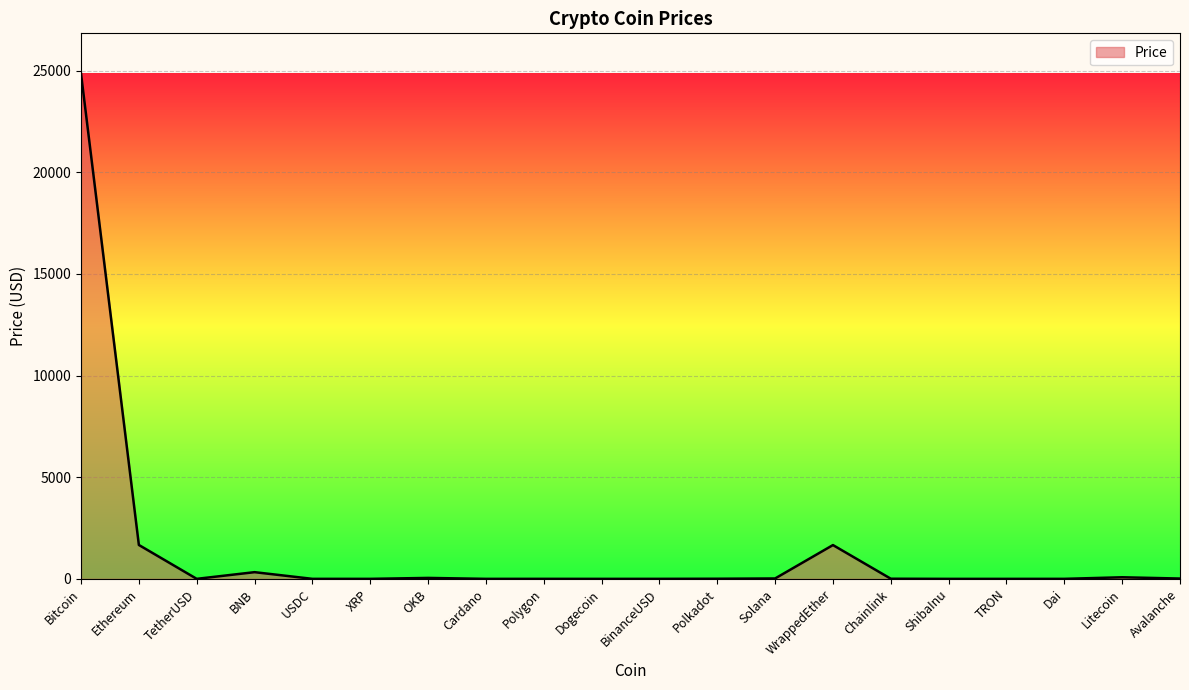

True or false: the data has more than 2 interior local peaks.

True